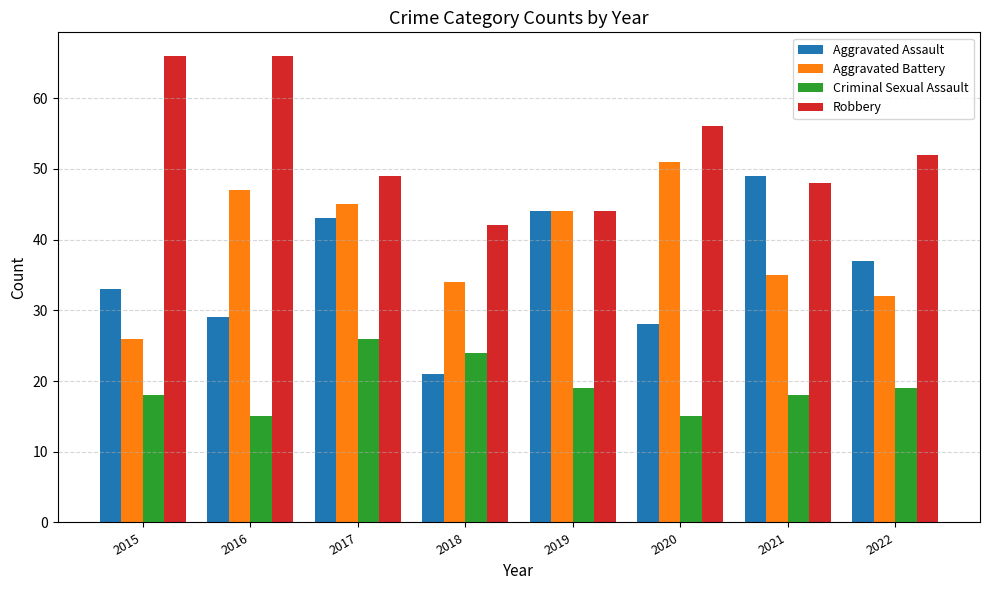

What is the value of the Criminal Sexual Assault bar at the 6th from the left?

15